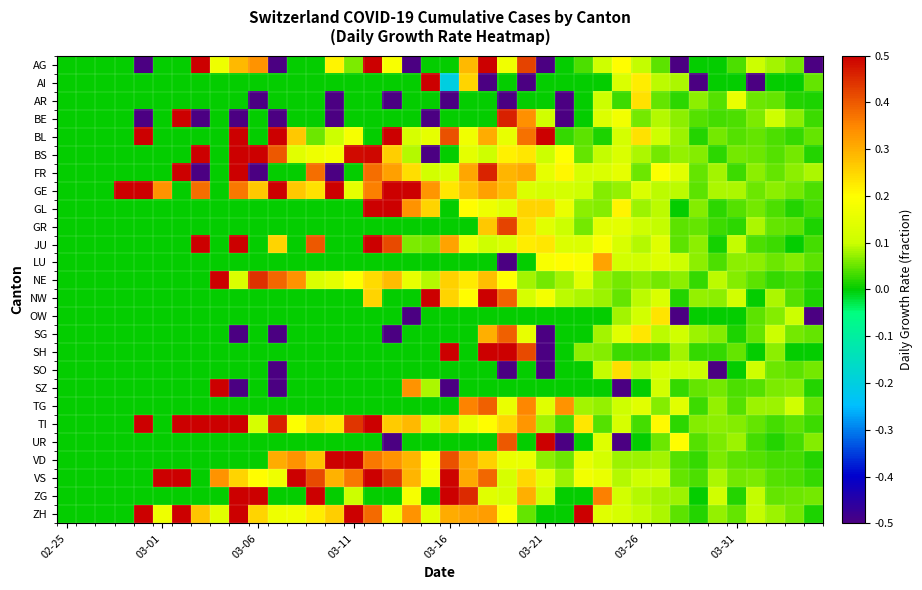

Count the number of categories in the chart.

40